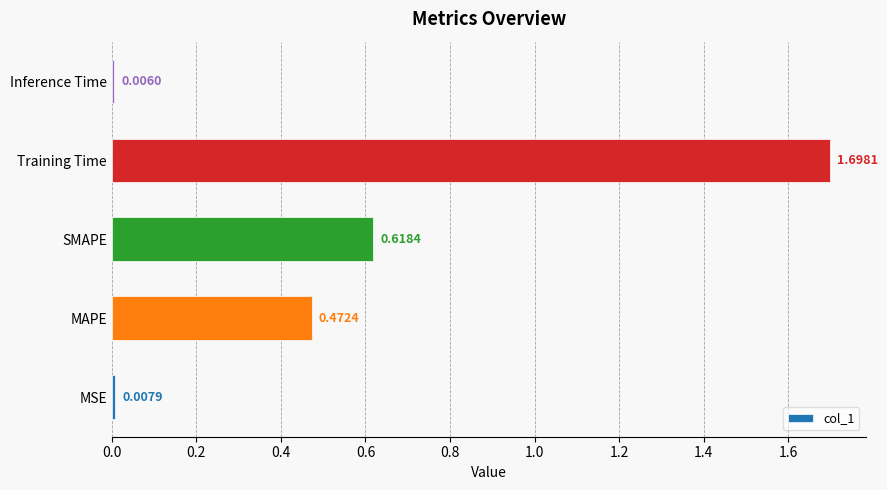

What is the change in value from MSE to Training Time?

+1.7